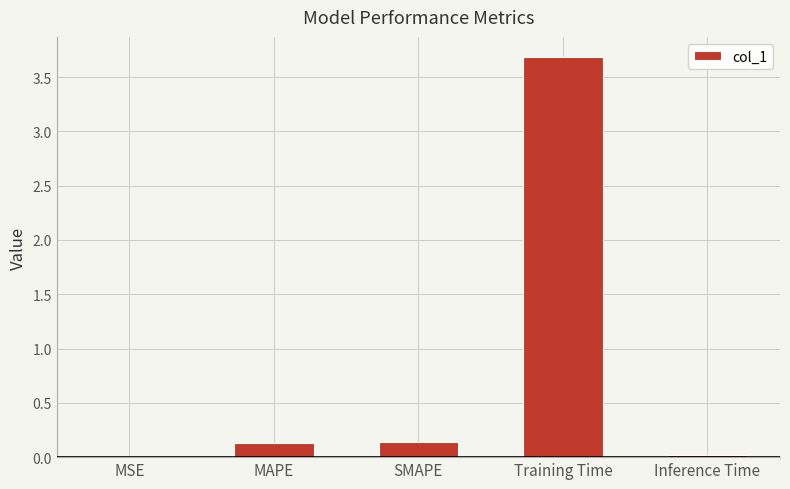

At which category does the chart reach its peak across all series?

Training Time